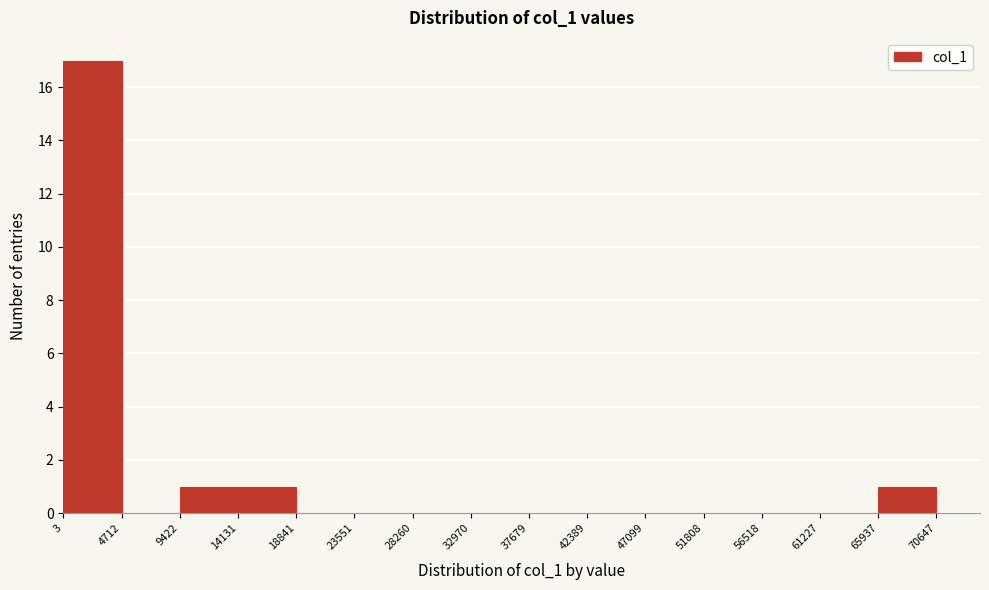

Over which range of the x-axis is the bar tallest?

3 to 4712